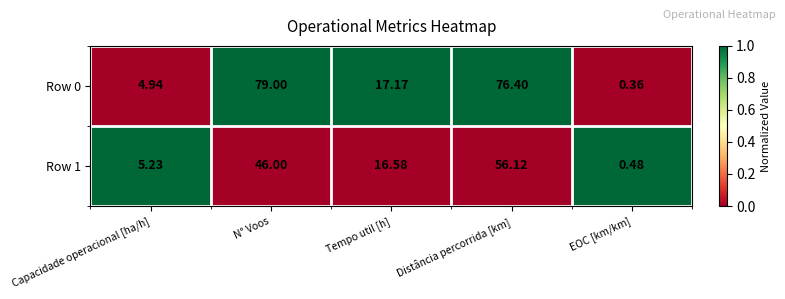

Rank the categories by Row 1 value from lowest to highest.

EOC [km/km], Capacidade operacional [ha/h], Tempo util [h], N° Voos, Distância percorrida [km]